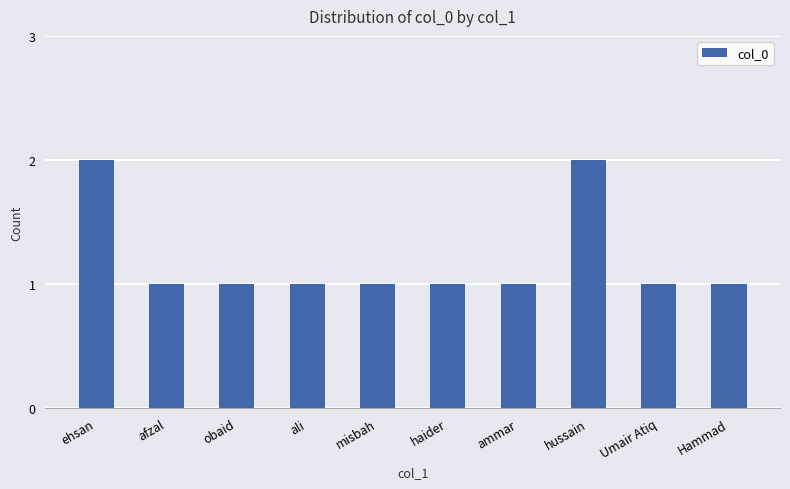

Is it true that the value at obaid is 0?

False